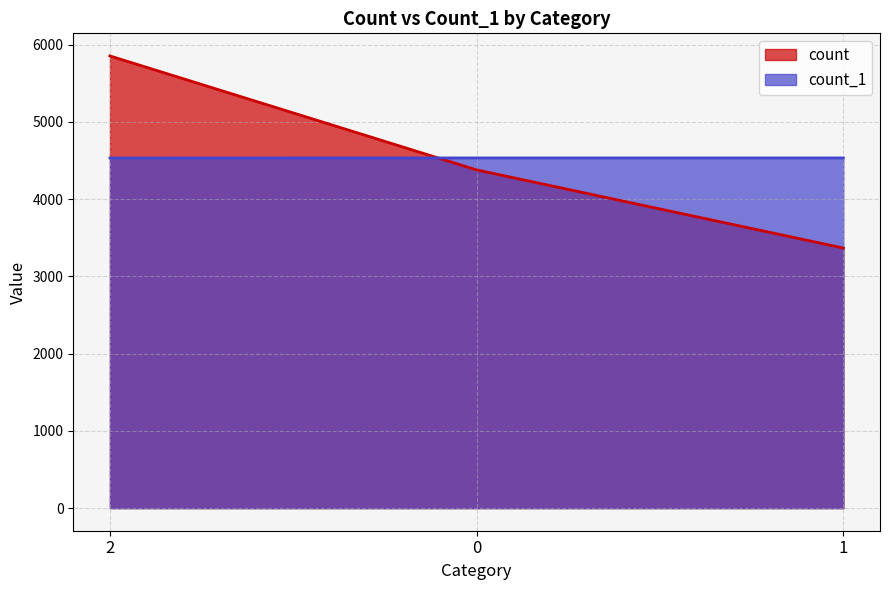

What is the label of the 1st point from the right?

1